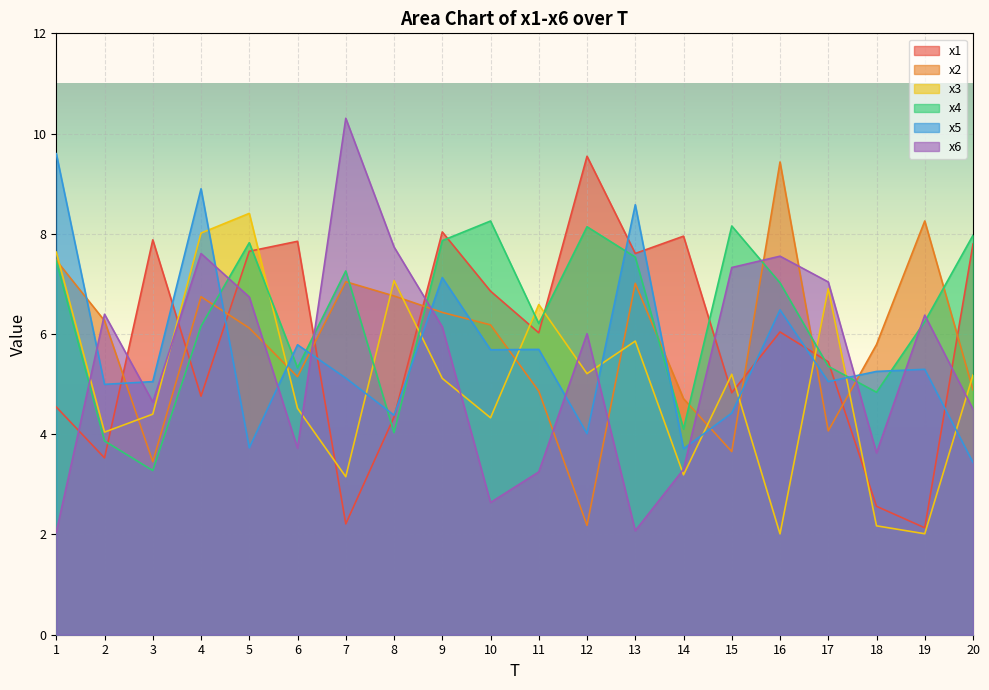

The x1 series shows 8.0 at 9. True or false?

True